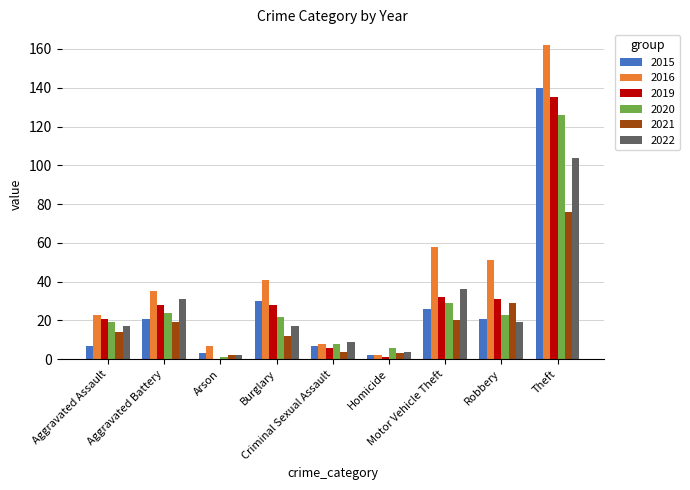

Is the value of 2020 at Arson greater than the value of 2015 at Theft?

No